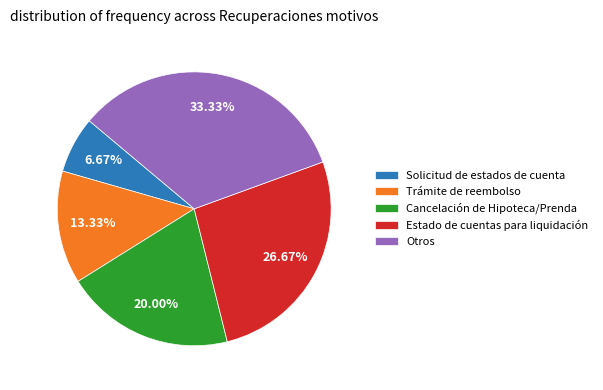

What is the total percentage of Estado de cuentas para liquidación and Otros?

60.0%